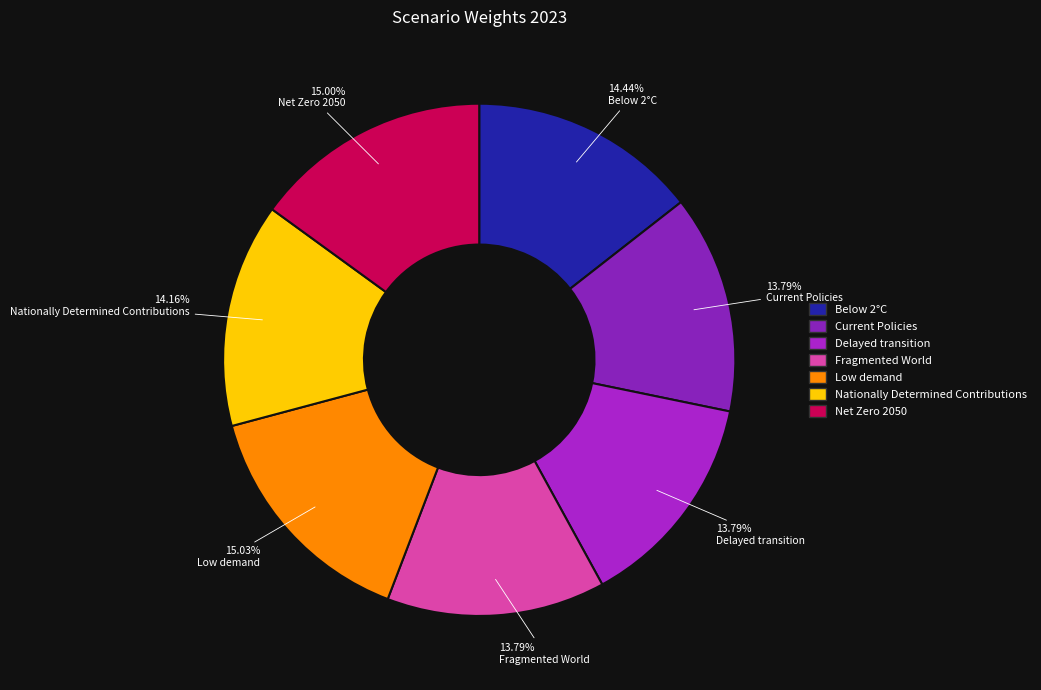

Combined, what portion of the pie is Low demand and Below 2°C?

29.5%